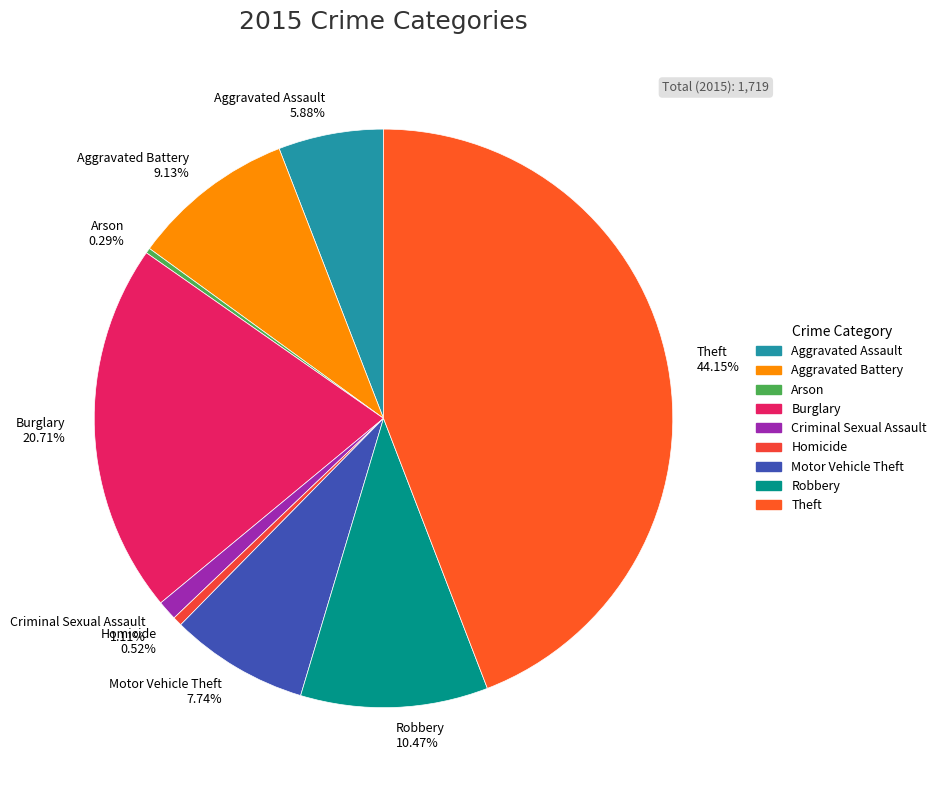

The Aggravated Battery slice represents 9% of the pie. True or false?

True